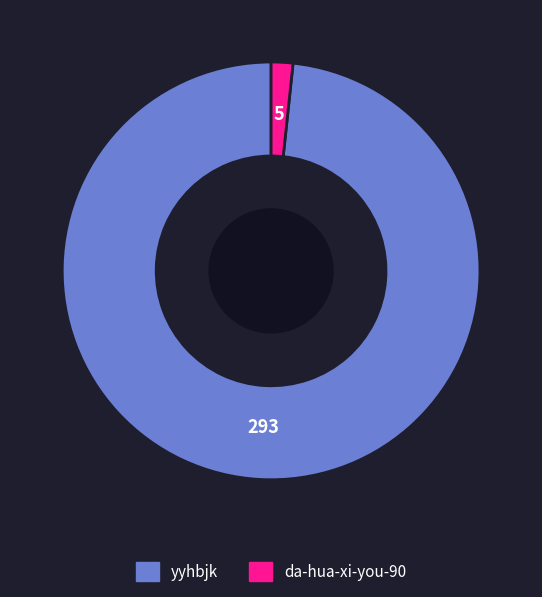

Is there any slice that represents more than half of the pie?

Yes